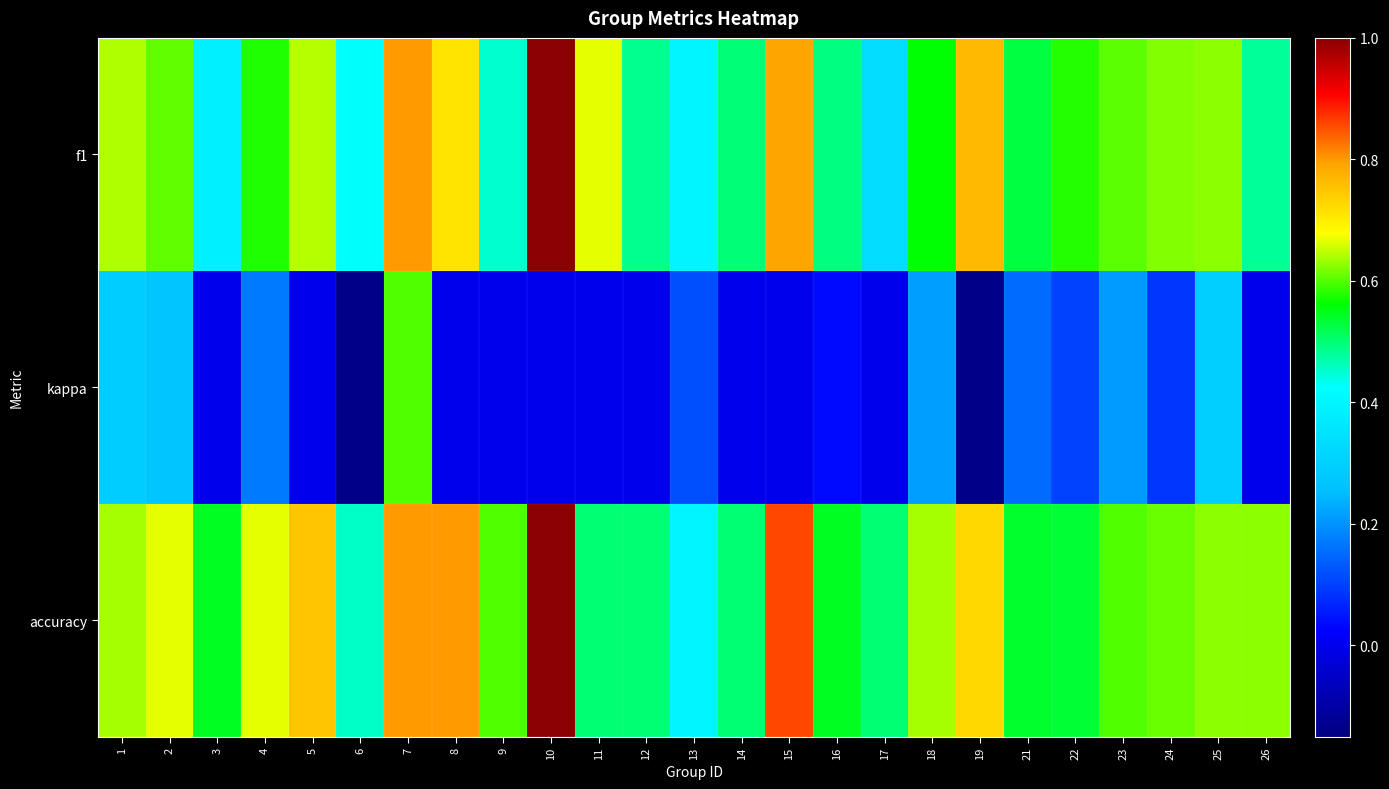

Reading left to right, extract all data points from this chart.

f1: 1=0.6	2=0.6	3=0.4	4=0.6	5=0.6	6=0.4	7=0.8	8=0.7	9=0.5	10=1.0	11=0.7	12=0.5	13=0.4	14=0.5	15=0.8	16=0.5	17=0.3	18=0.6	19=0.8	21=0.5	22=0.6	23=0.6	24=0.6	25=0.6	26=0.5
kappa: 1=0.3	2=0.3	3=0.0	4=0.2	5=0.0	6=-0.1	7=0.6	8=0.0	9=0.0	10=0.0	11=0.0	12=0.0	13=0.1	14=0.0	15=0.0	16=0.0	17=0.0	18=0.2	19=-0.1	21=0.2	22=0.1	23=0.2	24=0.1	25=0.3	26=0.0
accuracy: 1=0.6	2=0.7	3=0.5	4=0.7	5=0.8	6=0.5	7=0.8	8=0.8	9=0.6	10=1.0	11=0.5	12=0.5	13=0.4	14=0.5	15=0.9	16=0.5	17=0.5	18=0.6	19=0.7	21=0.5	22=0.5	23=0.6	24=0.6	25=0.6	26=0.6